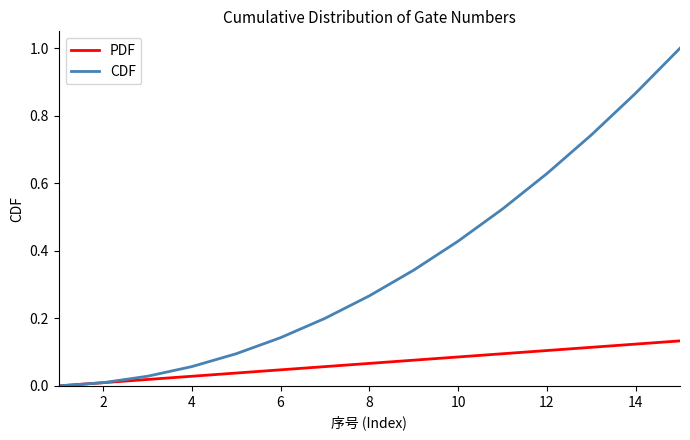

Which series has the largest total across all categories?

CDF